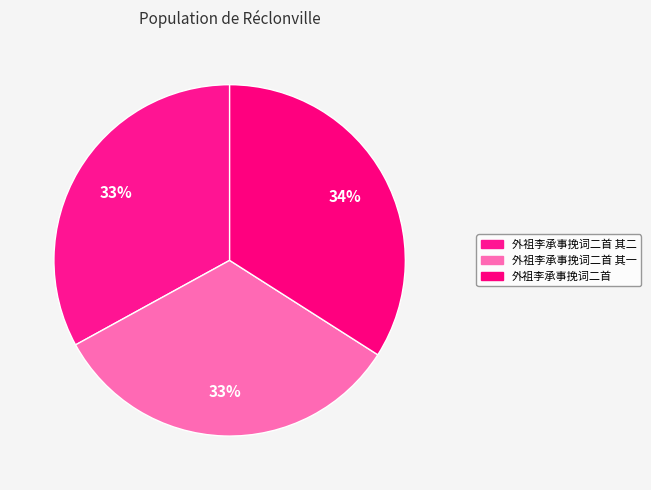

What is the smallest slice in the pie chart?

外祖李承事挽词二首 其一